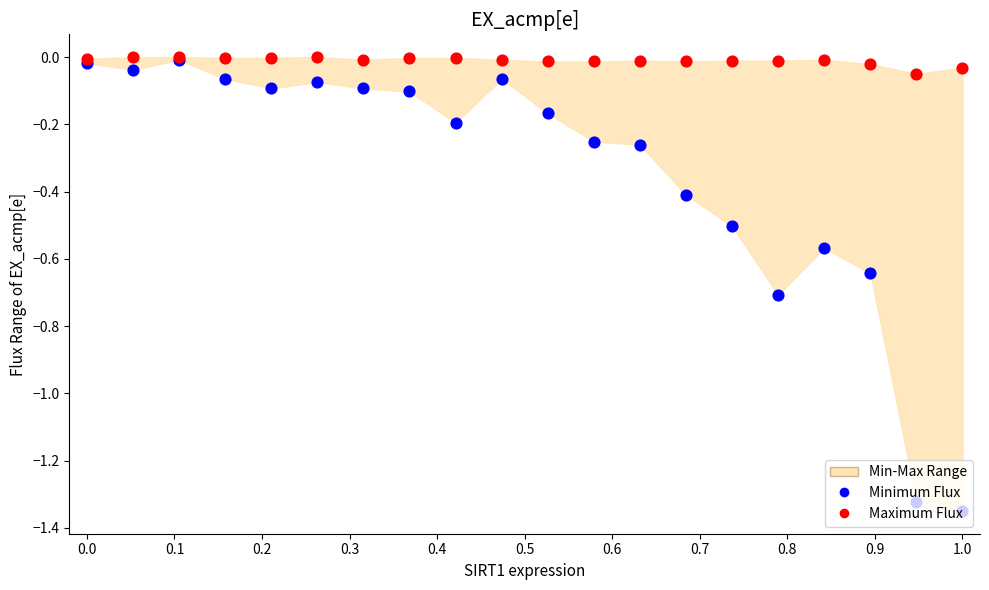

Which series has the largest Y range (max minus min)?

Minimum Flux